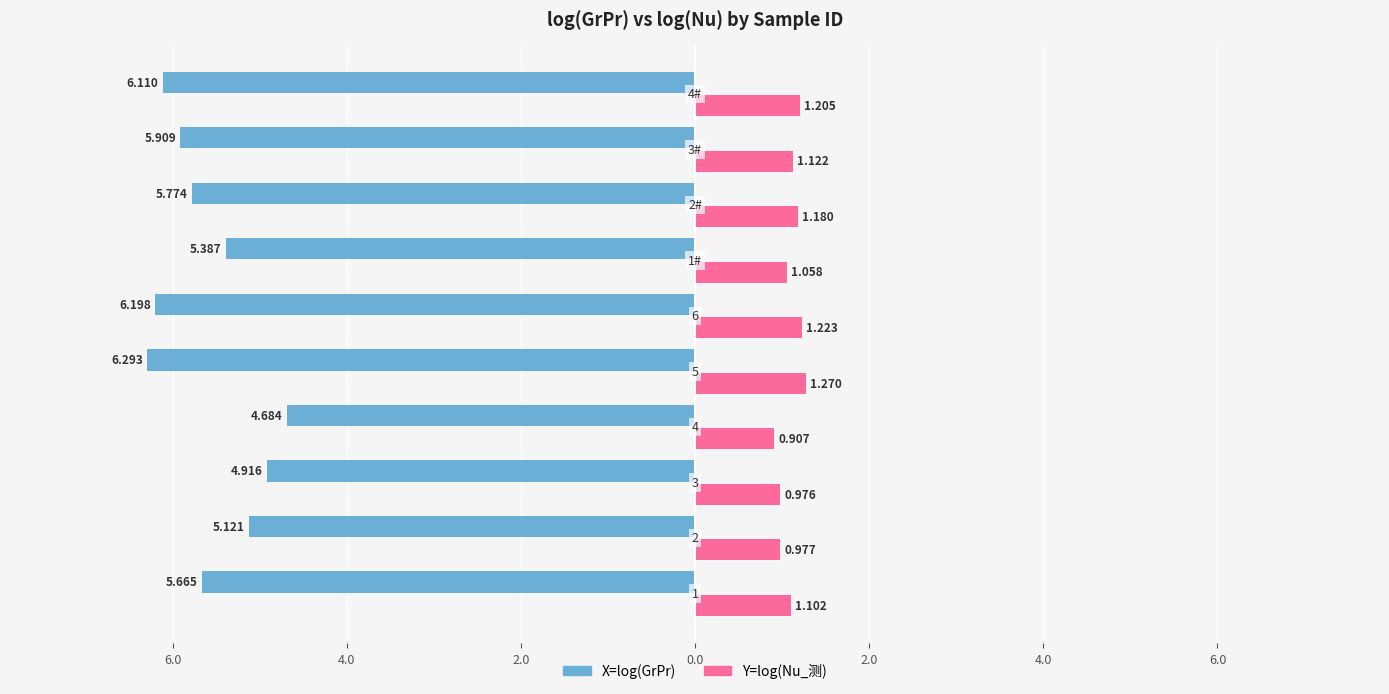

At 0.0, list the series in order from smallest to largest.

Y=log(Nu_测), X=log(GrPr)